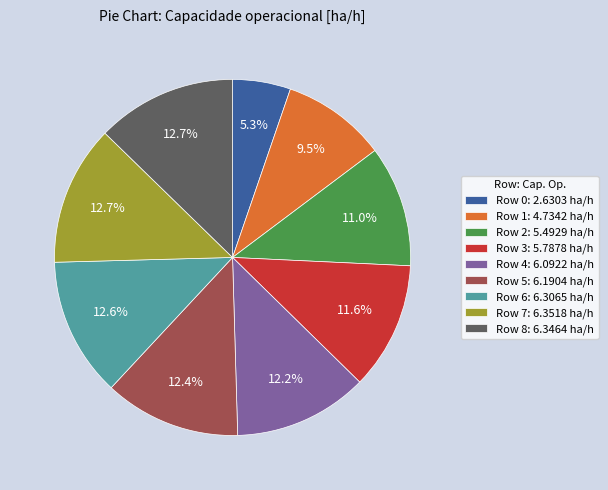

To the nearest percent, what percentage of the pie is Row 8?

13%